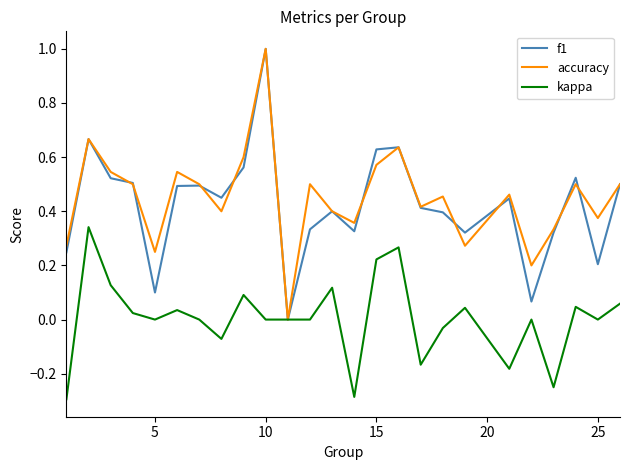

How many positive values does the f1 series have?

24